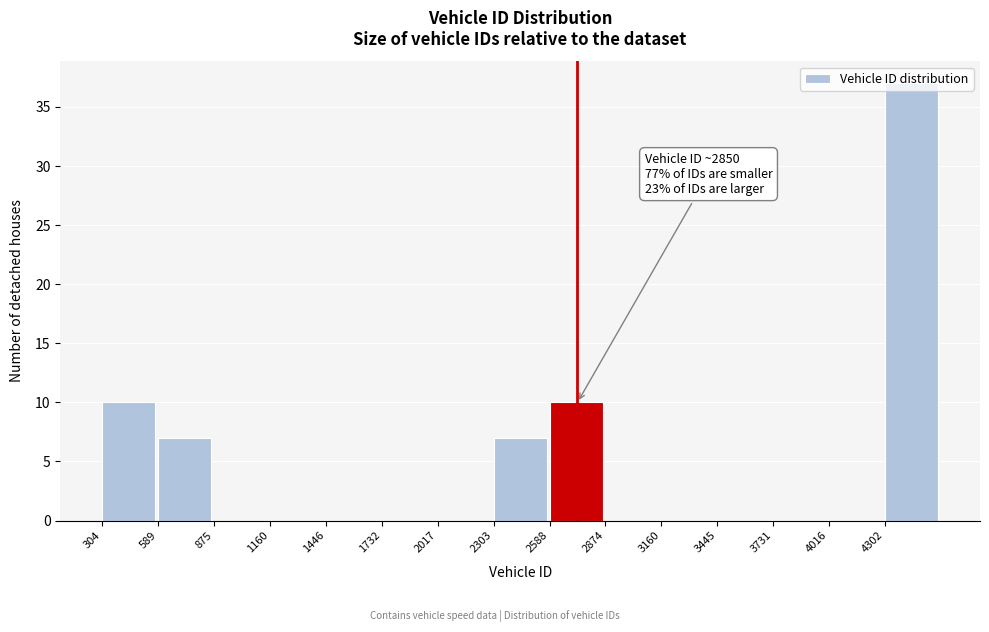

Which range on the x-axis has the tallest bar?

4300 to 4600